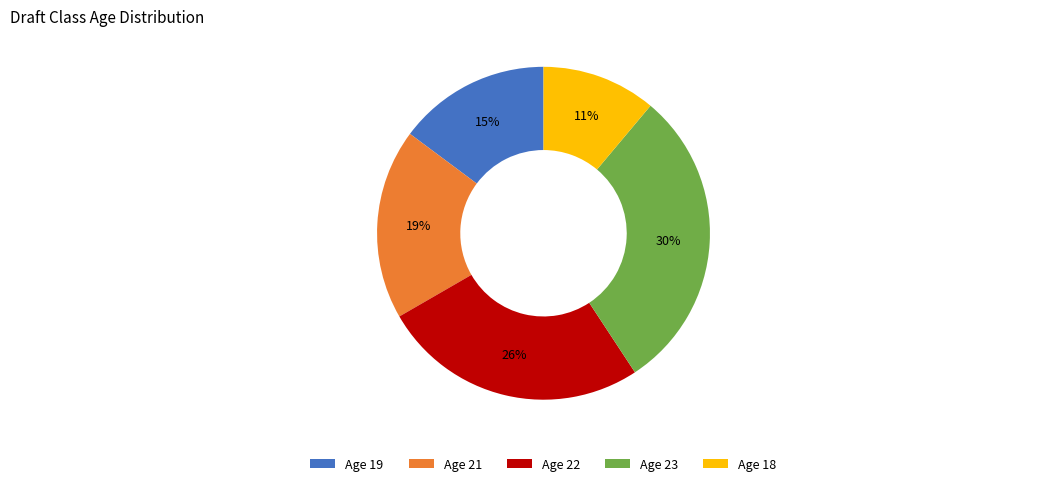

Does Age 19 represent more than half of the total?

No